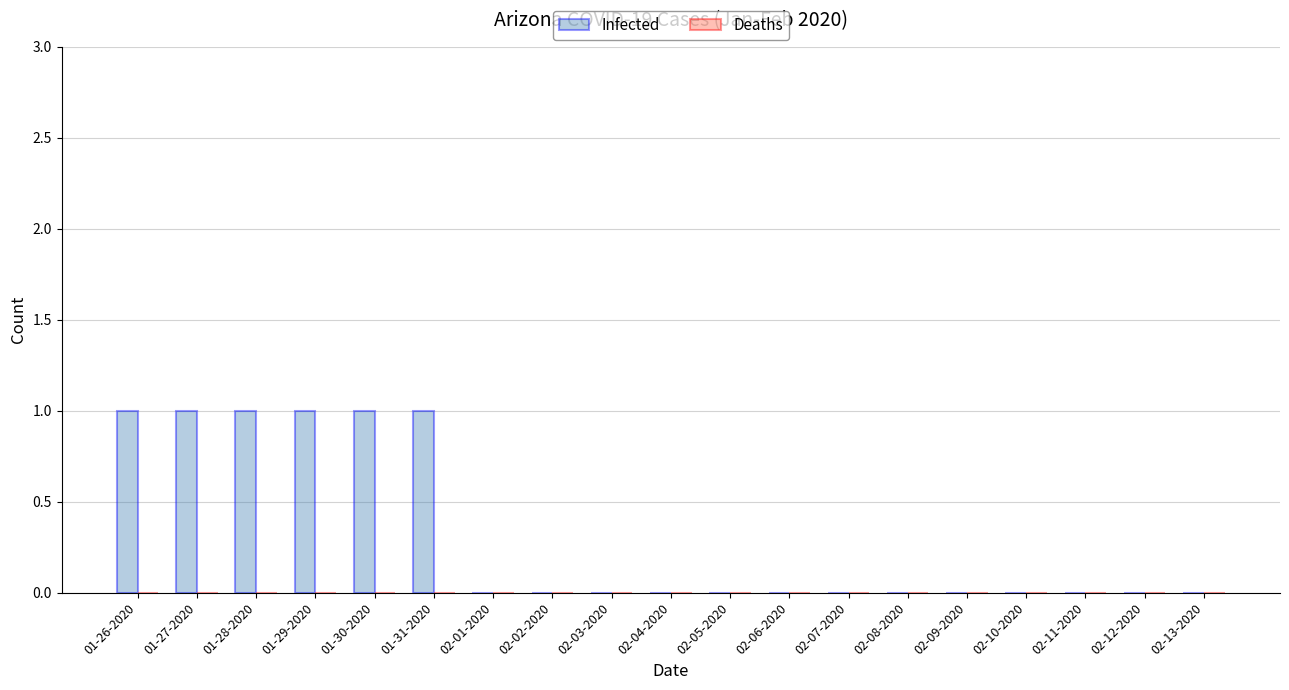

Is it true that the value at 02-04-2020 is -1?

False